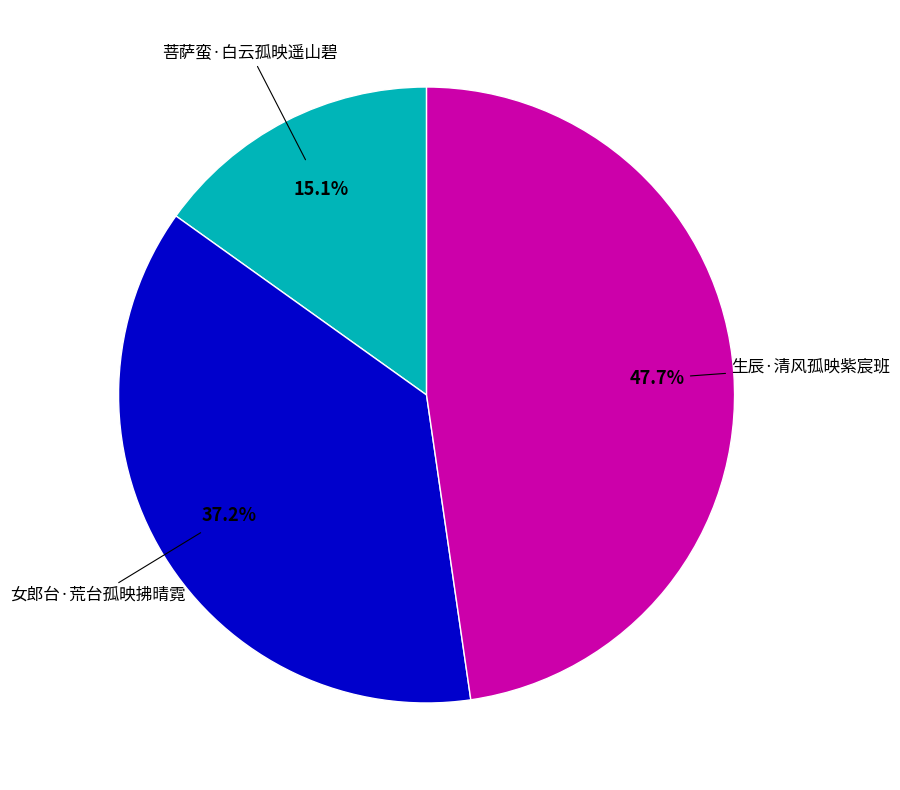

How many segments does this pie chart have?

3